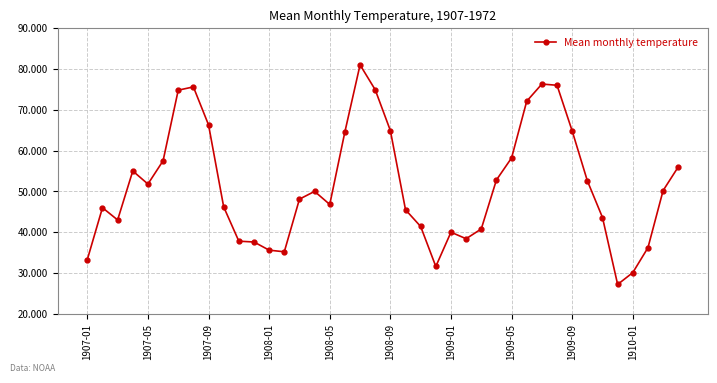

True or false: there are more than 0 points higher than both neighbors.

True